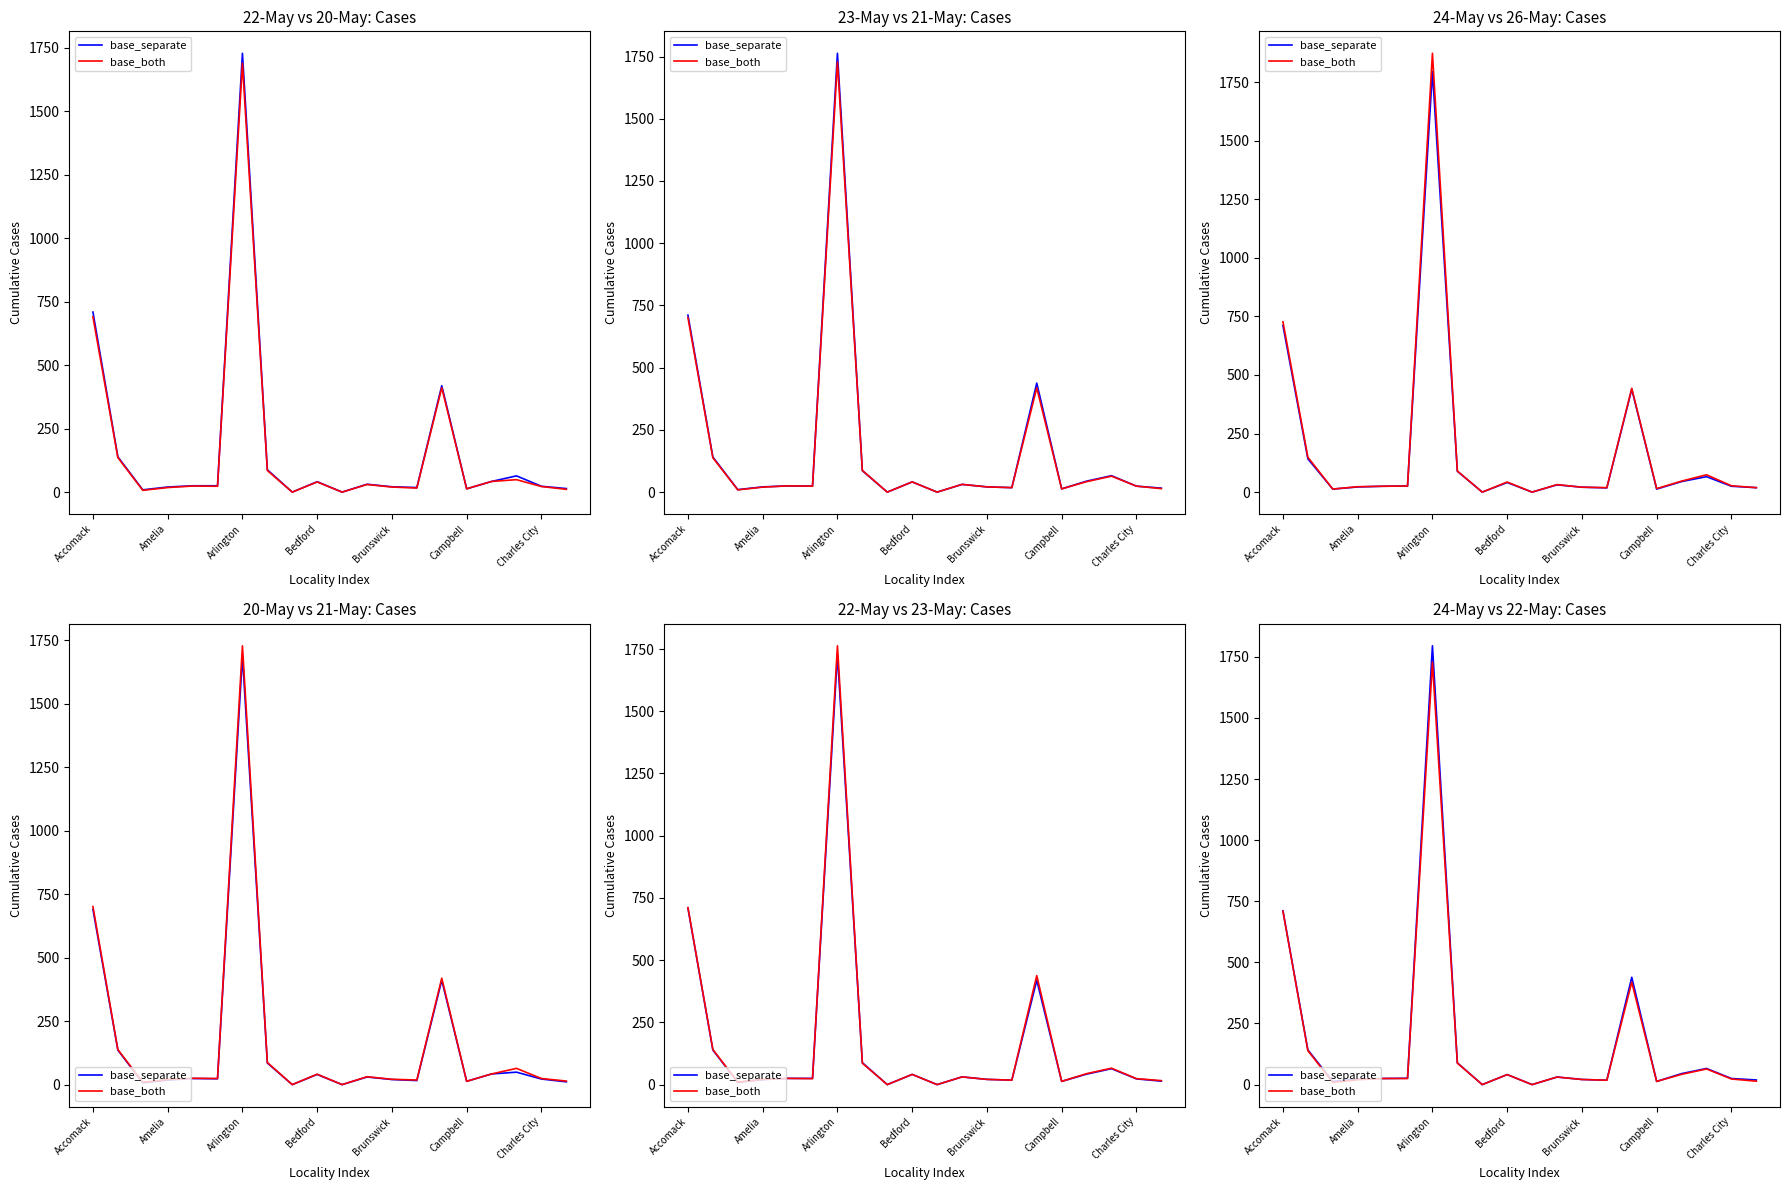

Does the chart have visible grid lines?

No